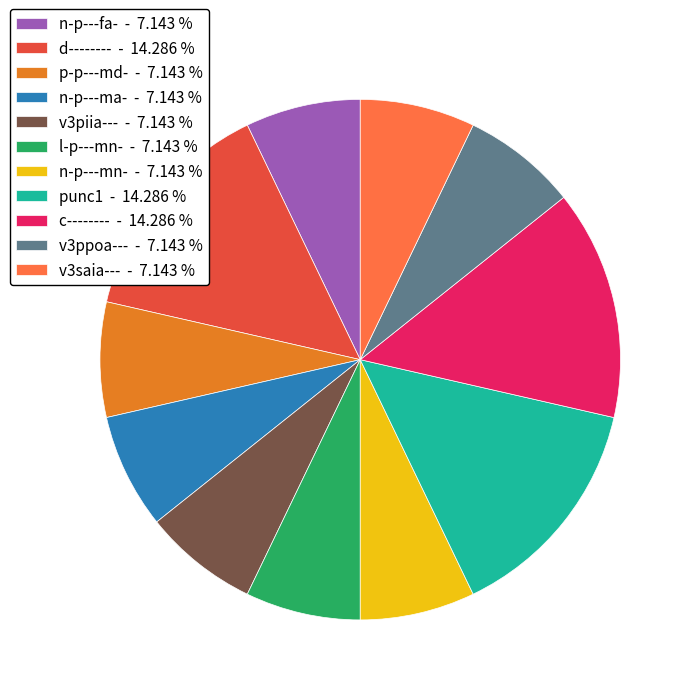

Is there a majority slice in this chart?

No